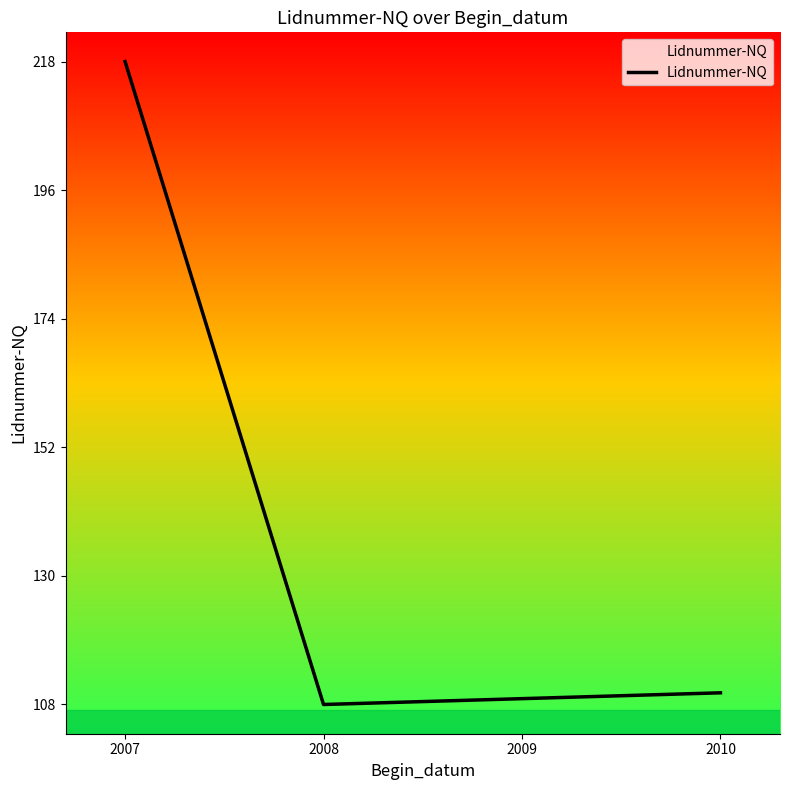

The chart shows a value of 75 at 2009. True or false?

False